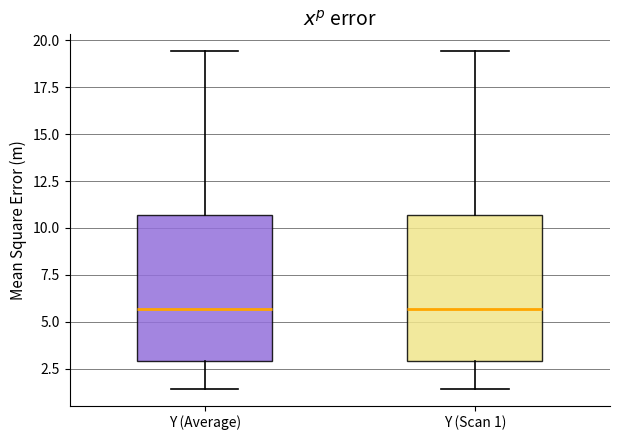

Reading left to right, read every box against the y-axis: the position of its median line, the range the box covers, and the ends of its whiskers. The values are not printed on the chart, so give them approximately, as read against the axis.

Y (Average): median 5.5, box 3.0 to 10.5, whiskers 1.5 to 19.5
Y (Scan 1): median 5.5, box 3.0 to 10.5, whiskers 1.5 to 19.5